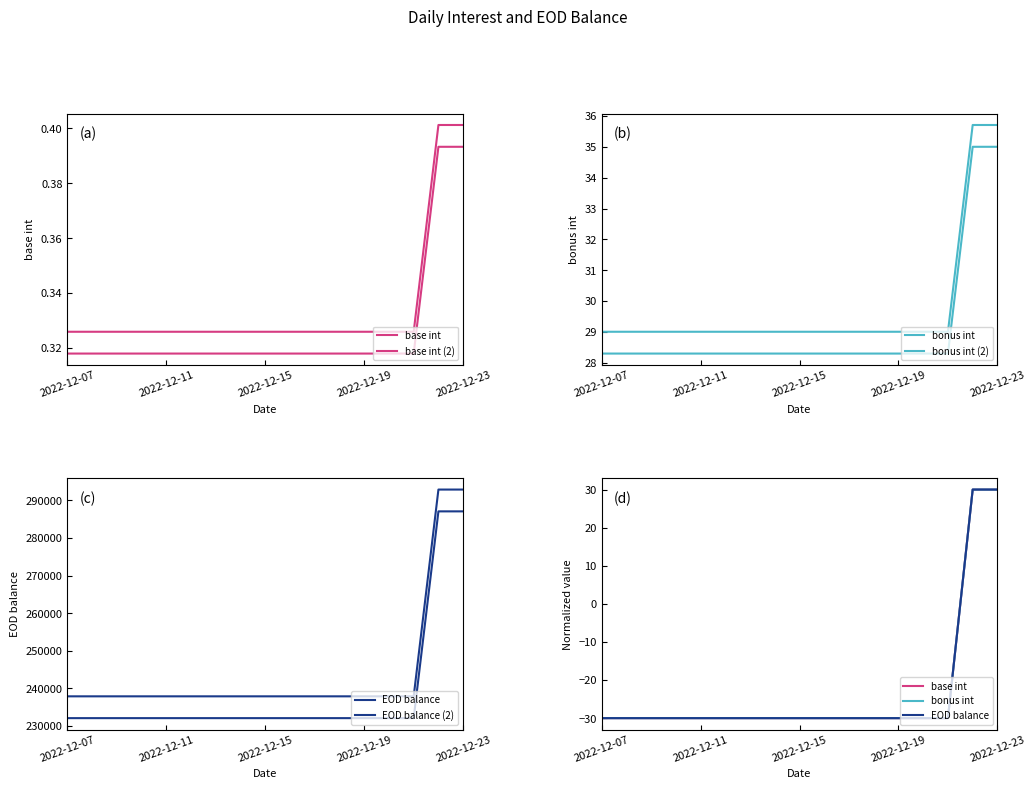

What is the difference between the second highest and second lowest values in the bonus int (2) series?

6.7